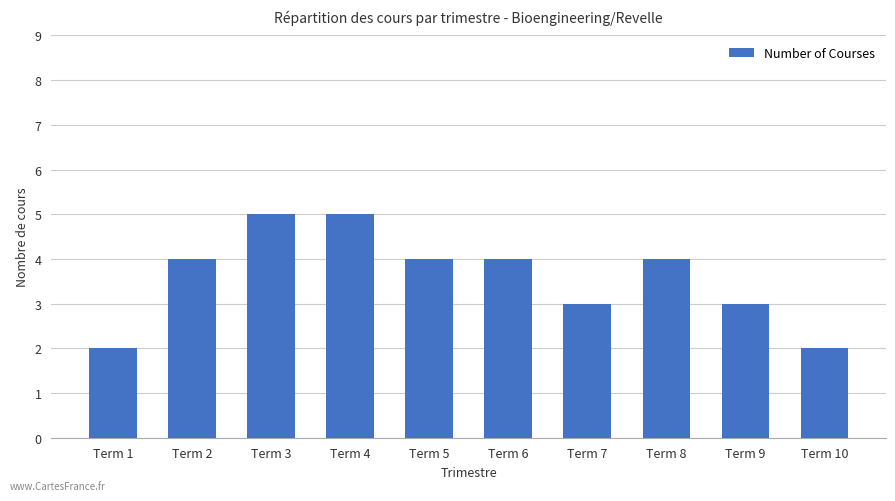

Count the values in the range 3 to 4.

6